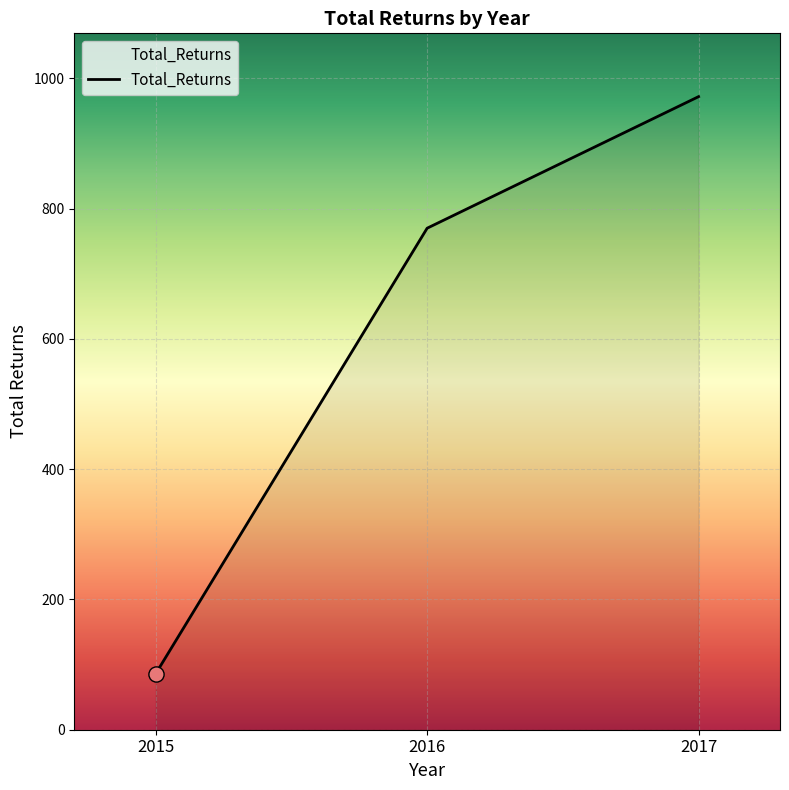

What is the change in value from 2016 to 2017?

+202